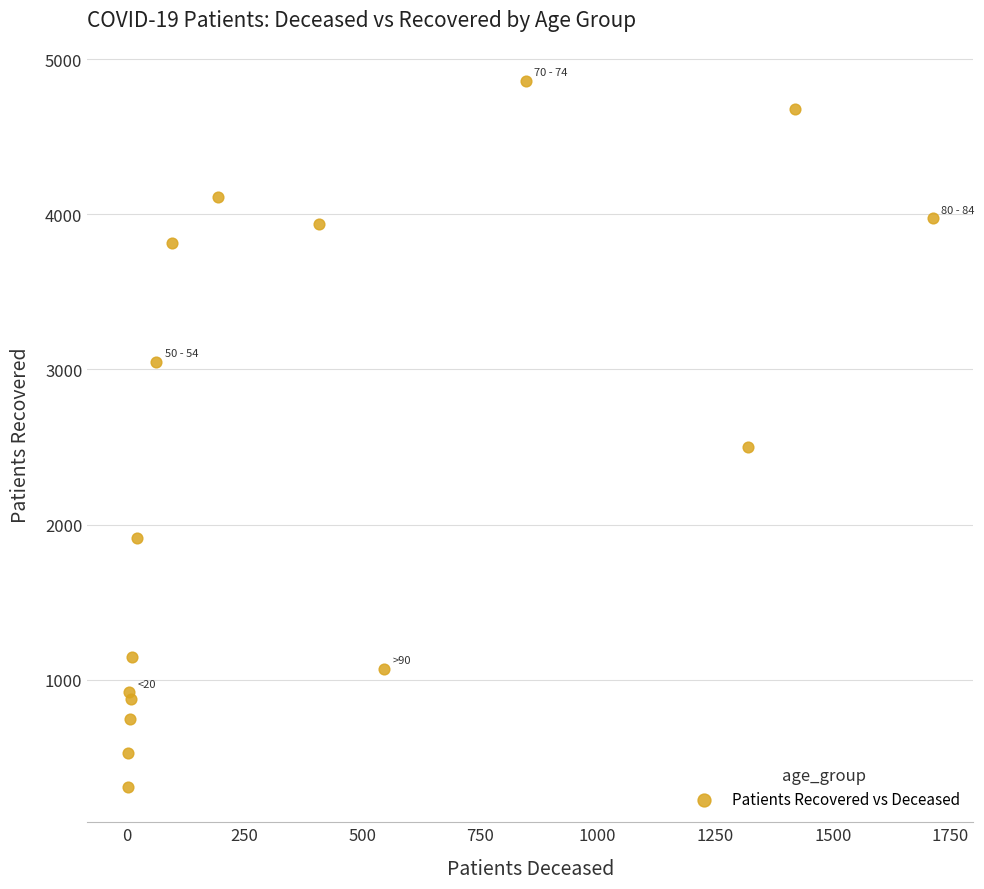

What Y value in the scatter plot is closest to 2584?

2501